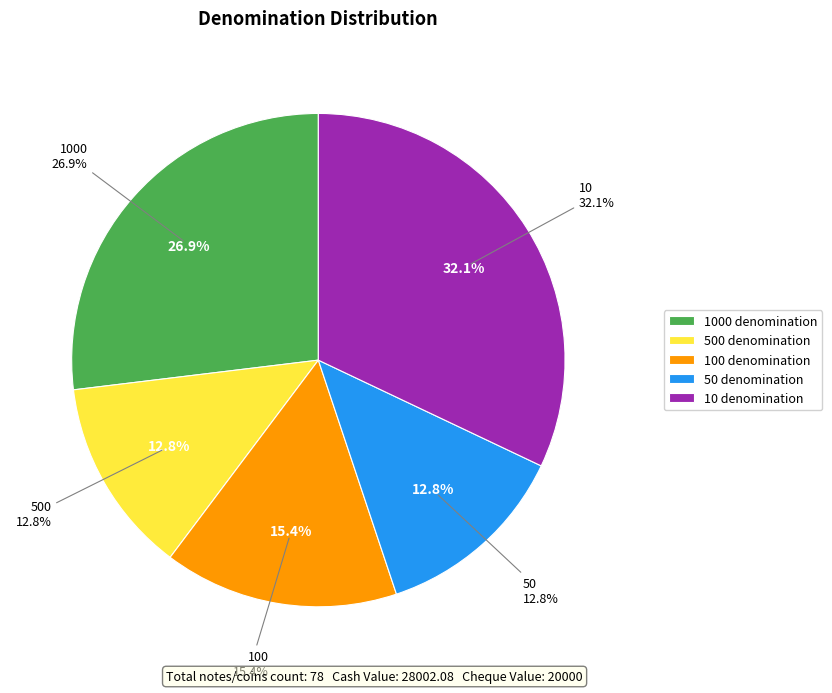

To the nearest percent, what percentage of the pie is 500?

13%